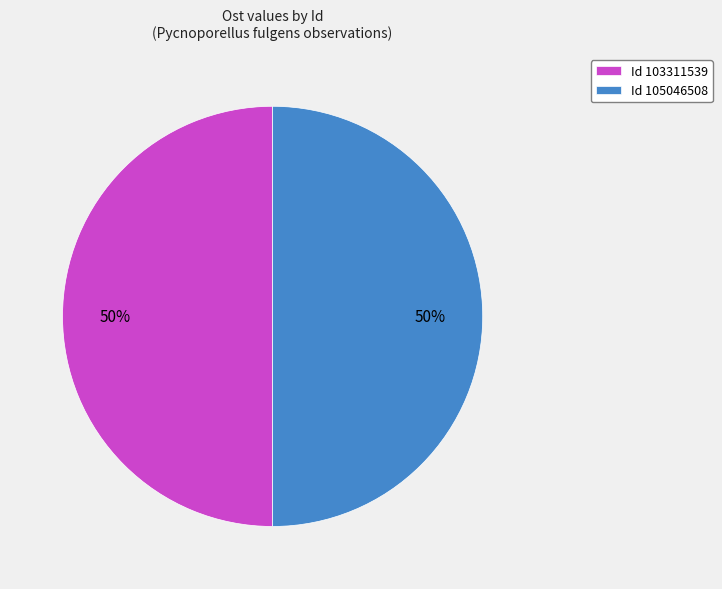

Count the number of slices in the pie.

2